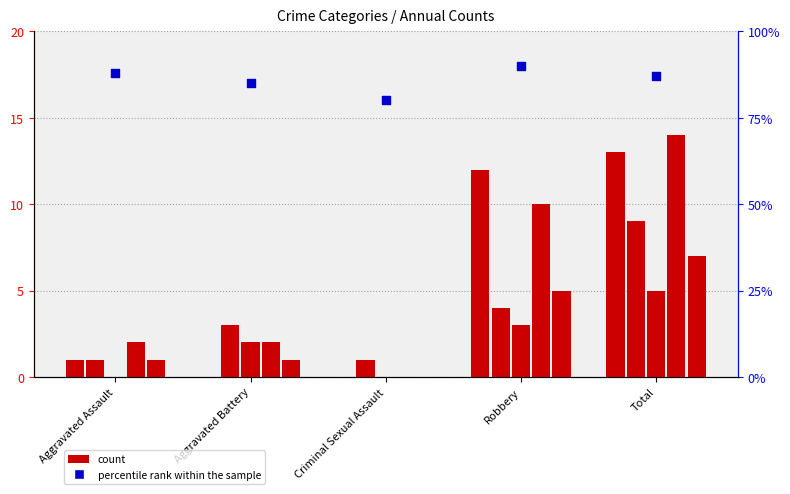

Approximately how many times larger is the value at Criminal Sexual Assault compared to Aggravated Assault?

0.9